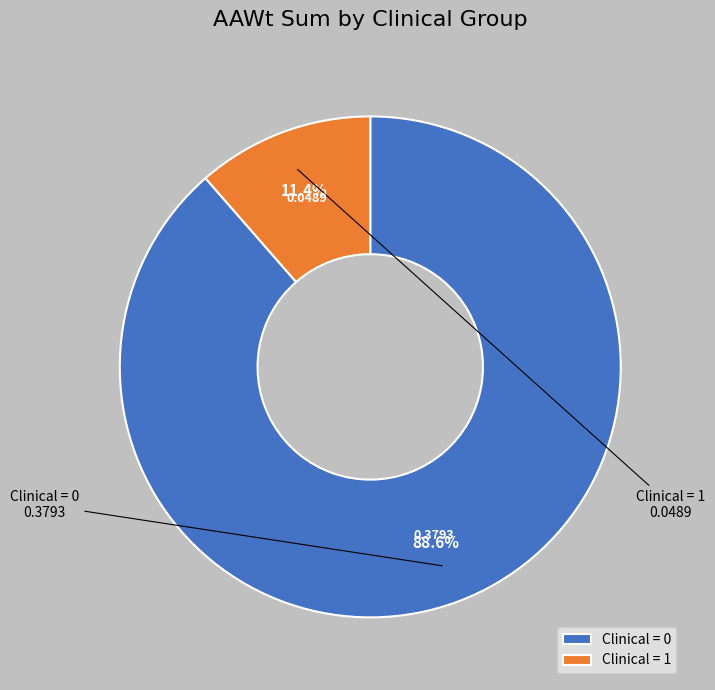

How many segments does this pie chart have?

2